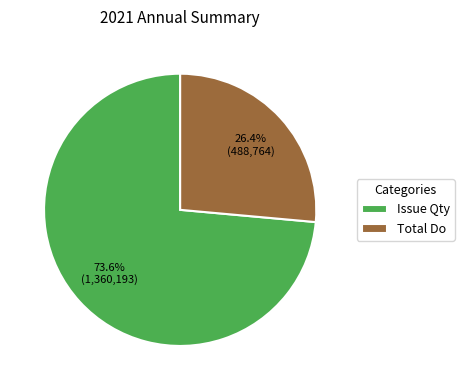

Do Issue Qty and Total Do together represent more than half of the pie?

Yes